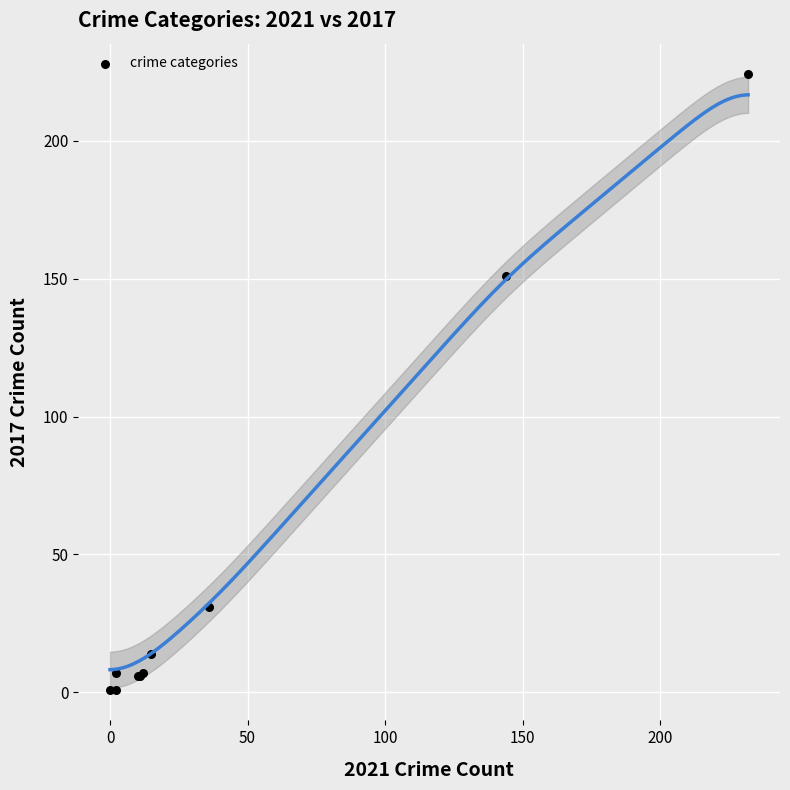

What Y value in the scatter plot is closest to 112?

151